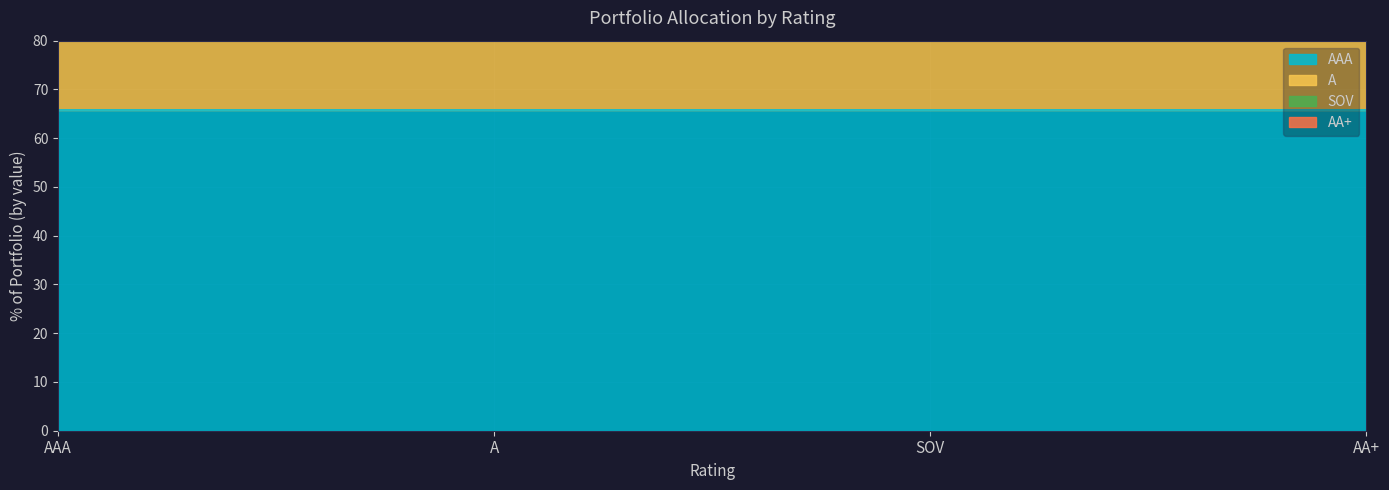

How many lines are shown in the chart?

1